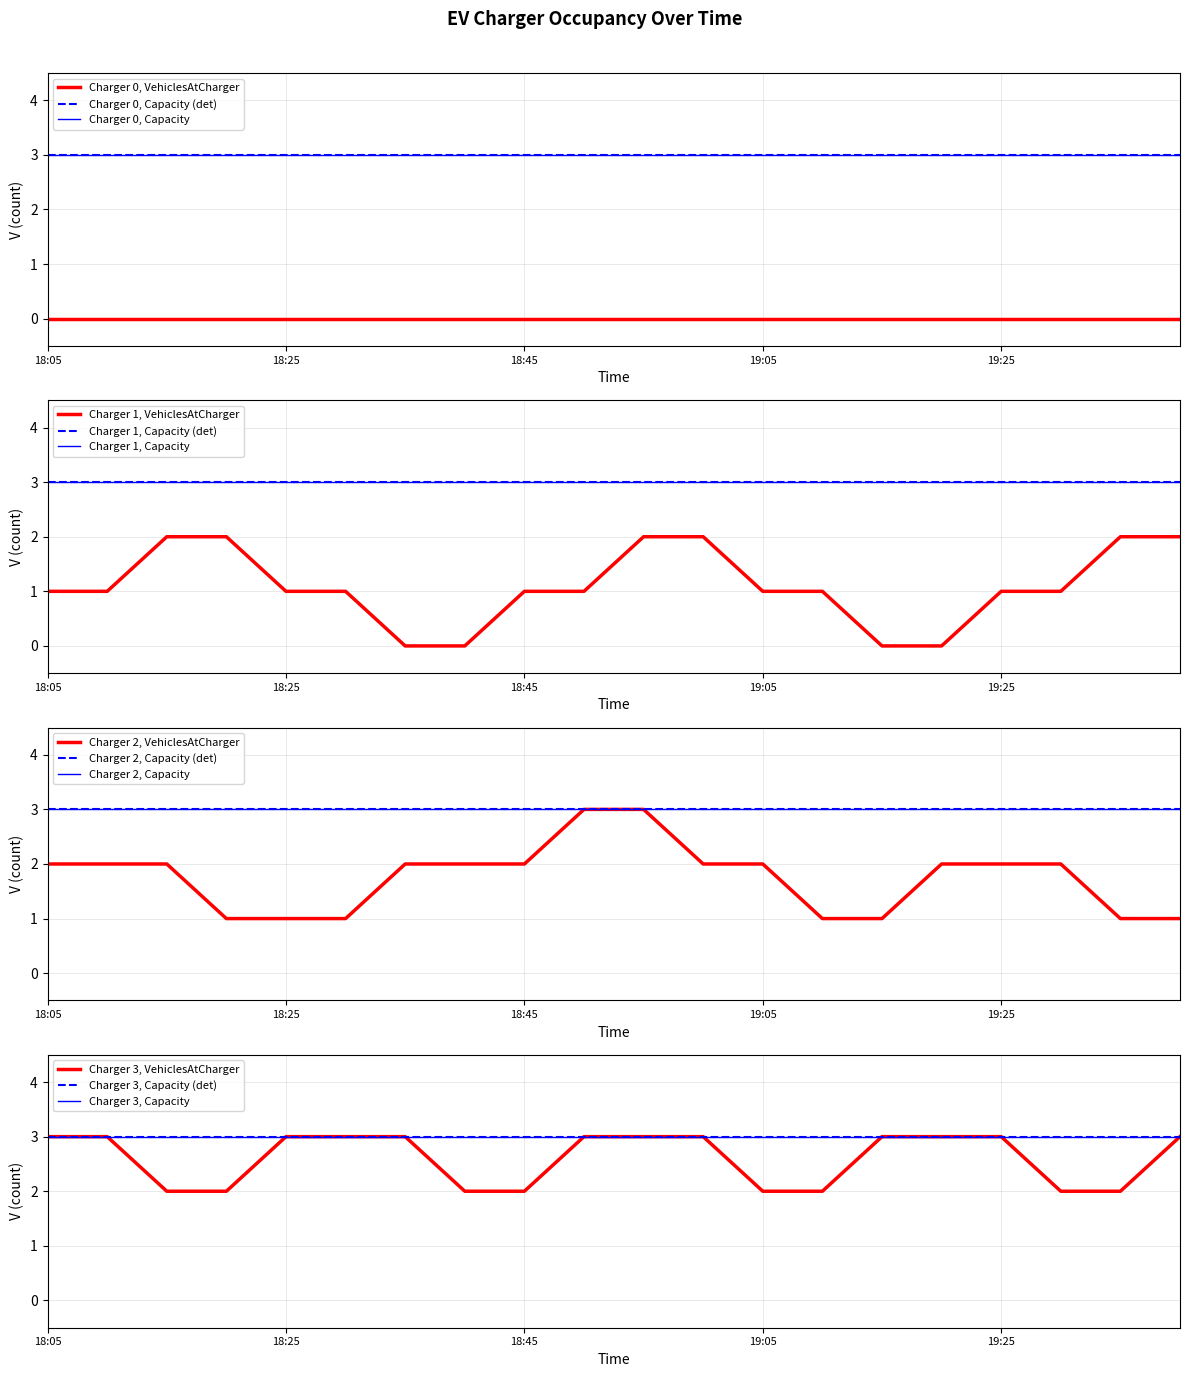

Rank the series by their maximum value, from highest to lowest.

Capacity, VehiclesAtCharger